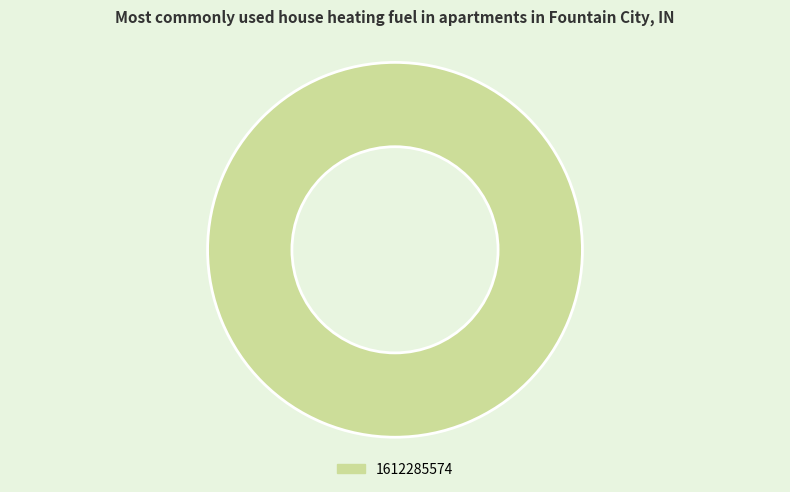

Which slice represents more than half of the pie?

1612285574